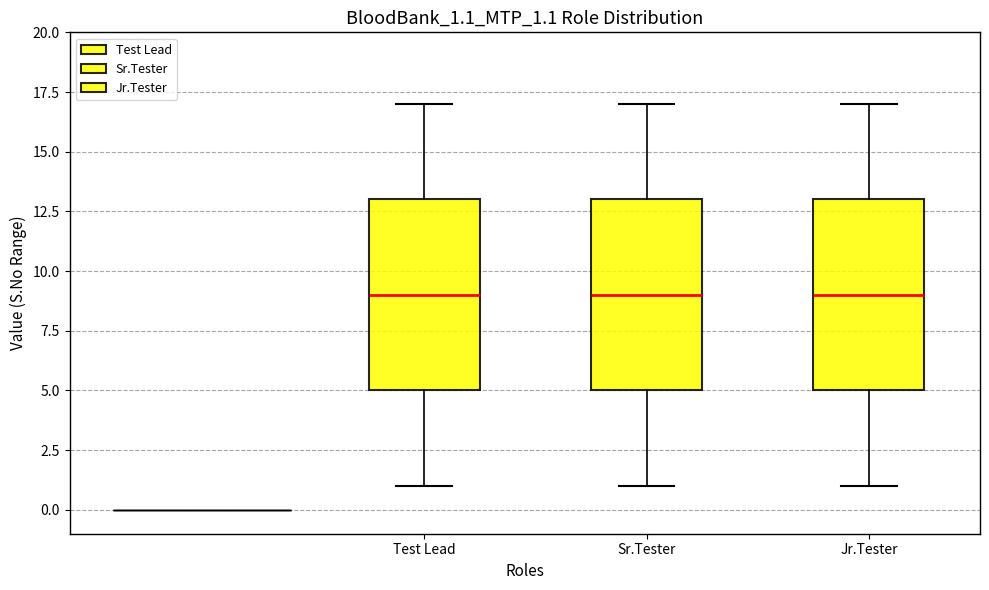

Where does the upper whisker of the box for Sr.Tester end on the y-axis? The values are not printed on the chart, so give them approximately, as read against the axis.

17